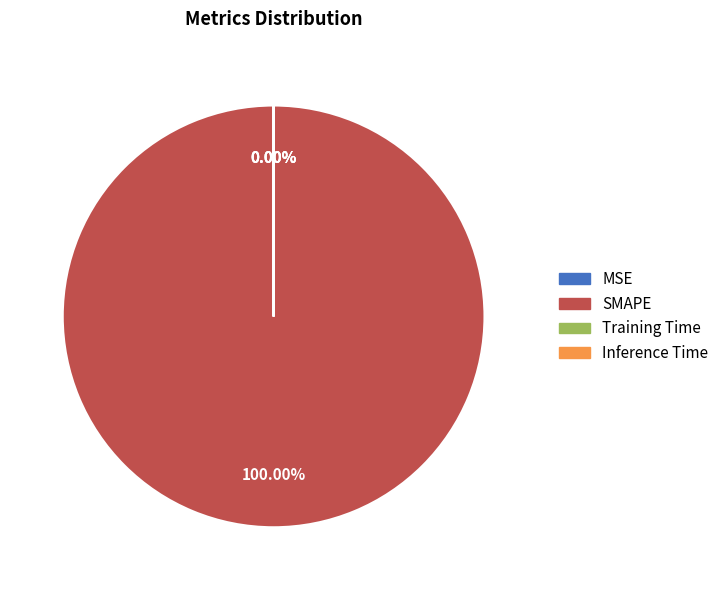

What percentage is the SMAPE slice, to the nearest percent?

100%